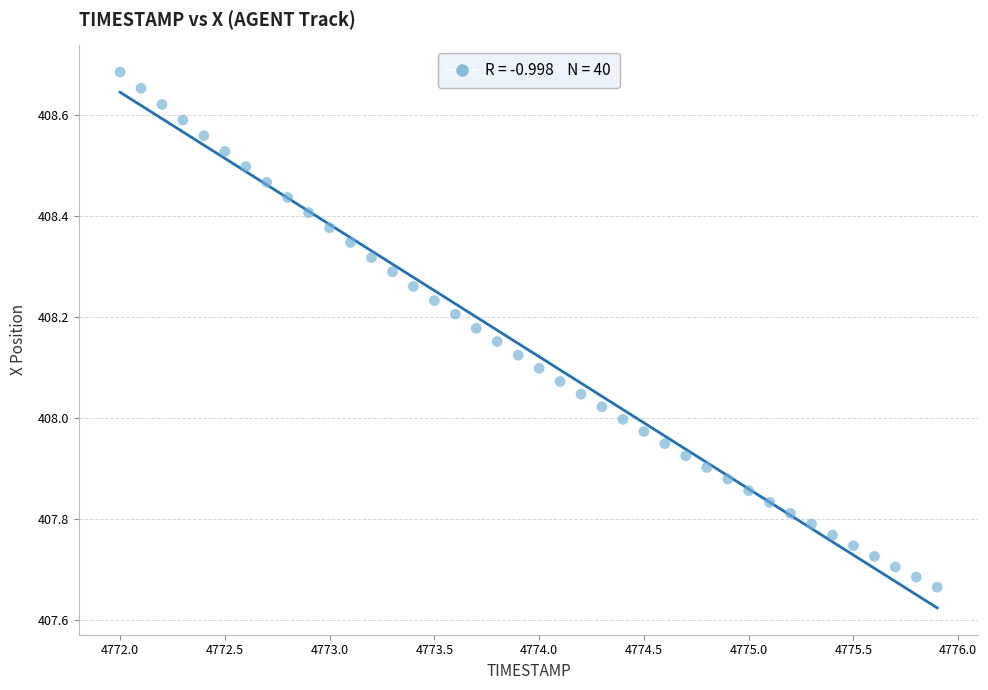

What is the range of X values (max minus min)?

3.9